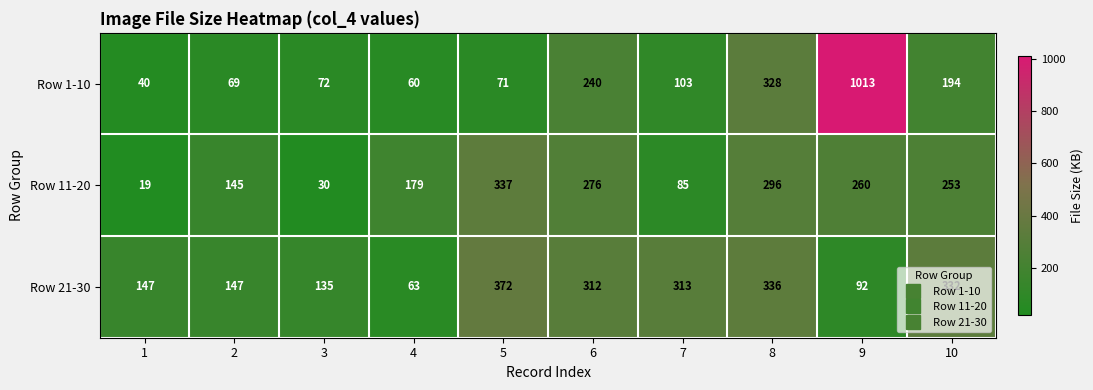

Which series changed the most between 5 and 9?

Row 1-10